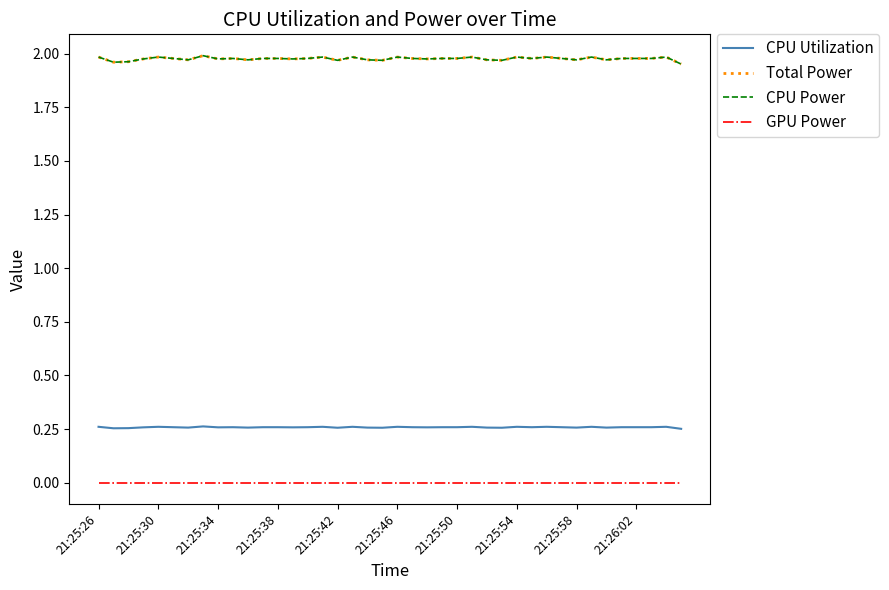

What is the maximum value for CPU Power?

2.0